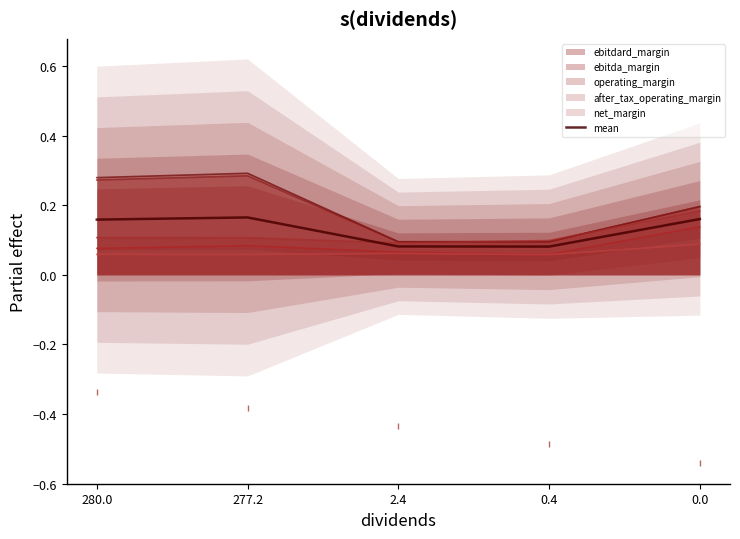

How many categories are shown in the chart?

5